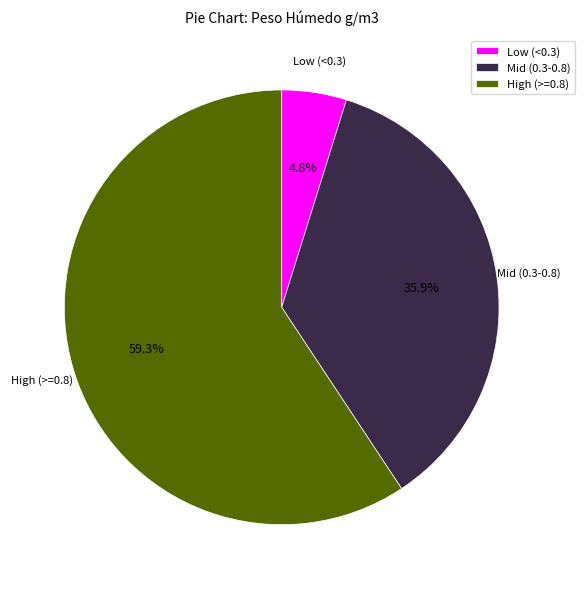

Combined, do Low (<0.3) and Mid (0.3-0.8) account for over 50%?

No